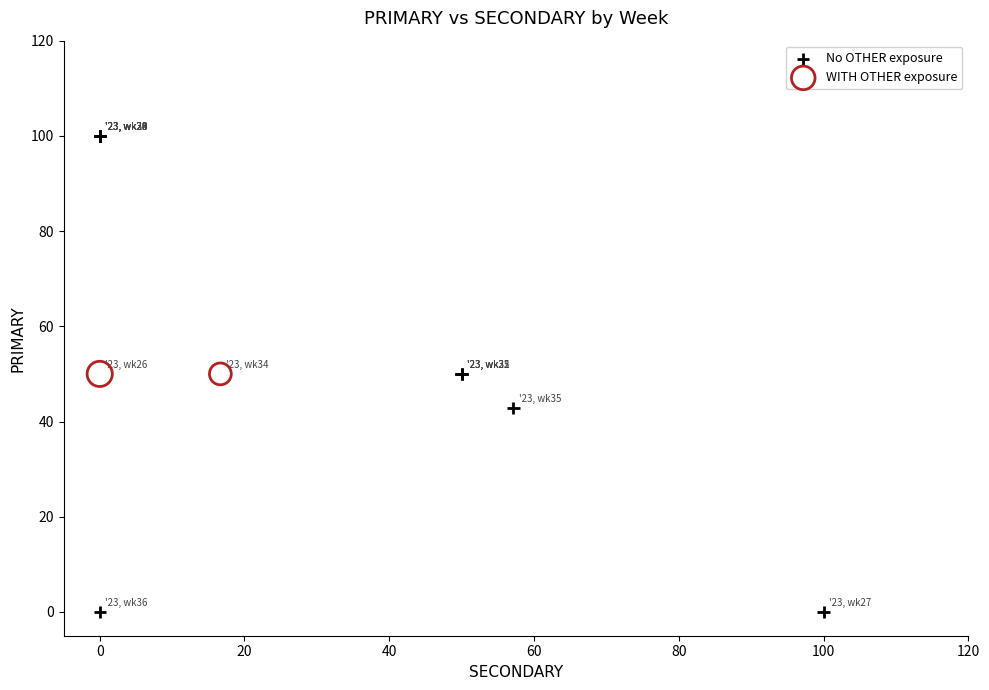

Which series contains the lowest Y value?

No OTHER exposure